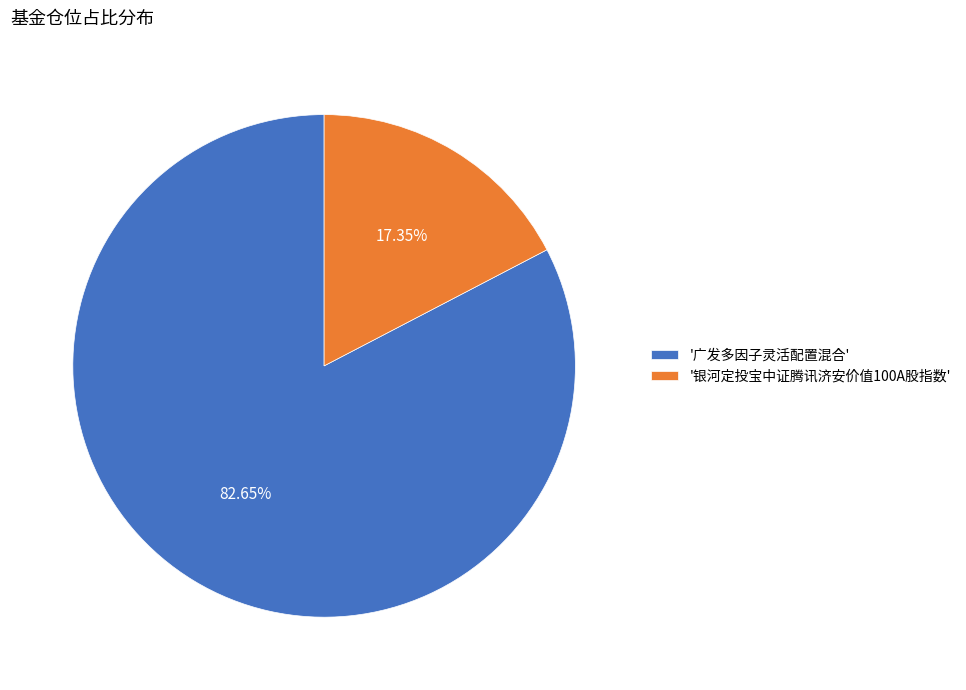

What is the smallest slice in the pie chart?

'银河定投宝中证腾讯济安价值100A股指数'